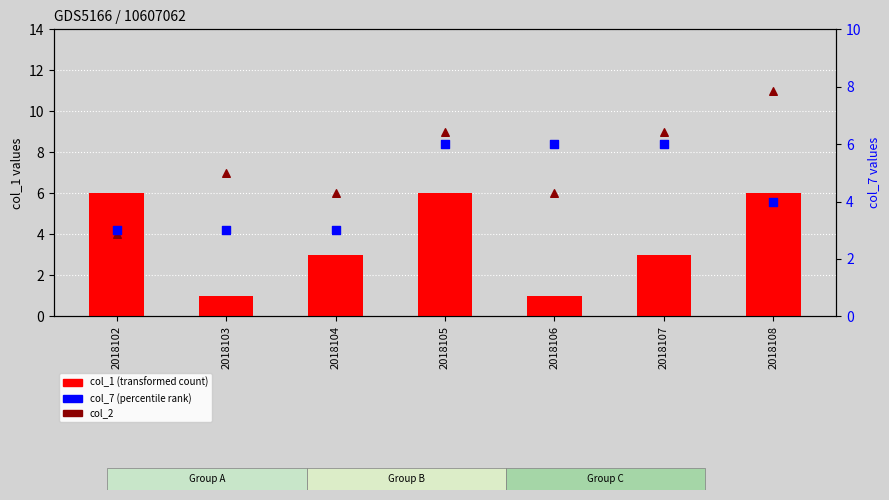

Is the value of col_1 (transformed count) at 2018106 greater than the value of col_2 at 2018107?

No